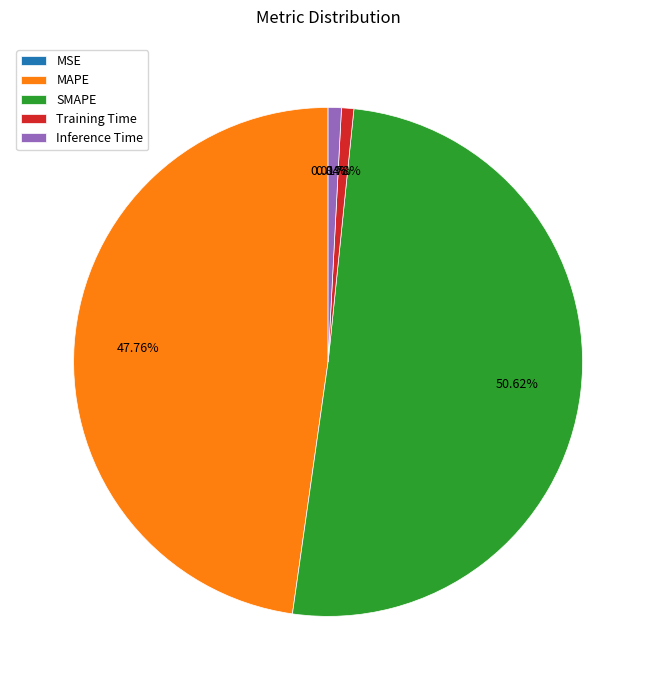

To the nearest percent, what is the difference between the largest and smallest slice percentages?

51%